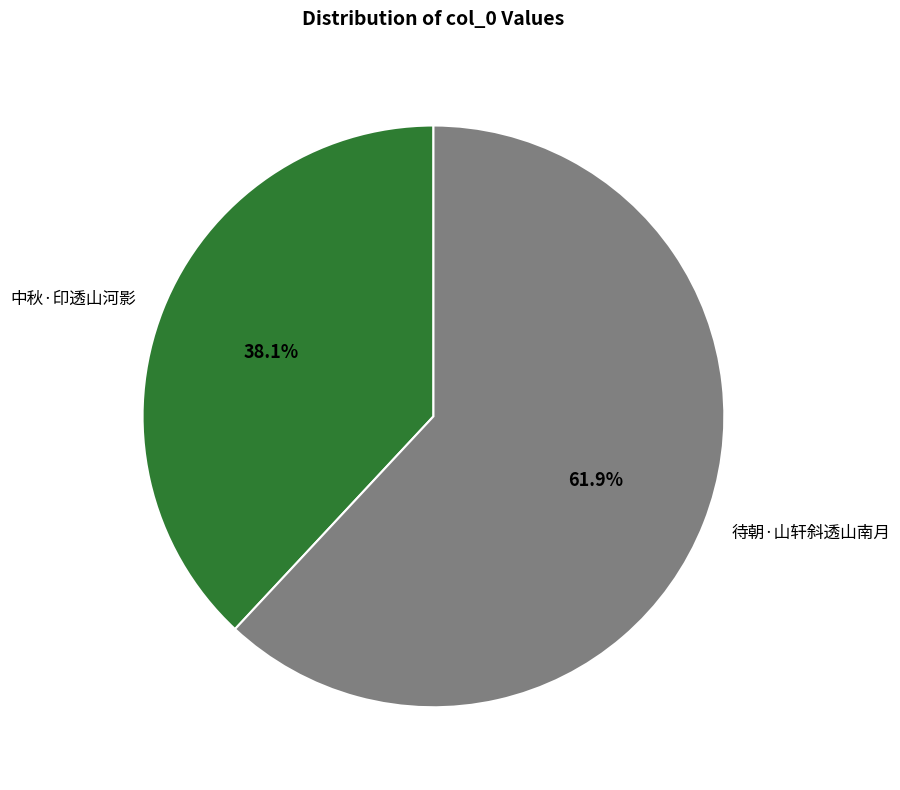

To the nearest percent, what percentage of the pie is 待朝·山轩斜透山南月?

62%